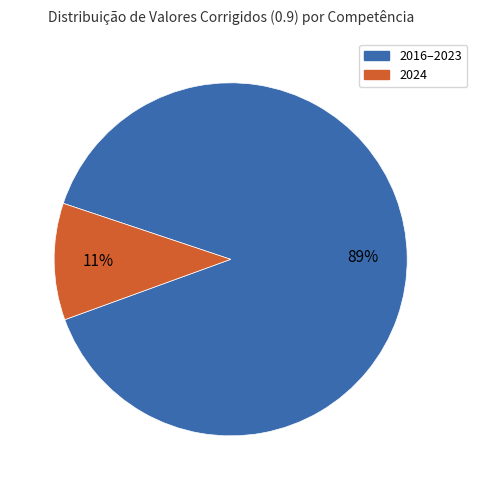

Is there a majority slice in this chart?

Yes